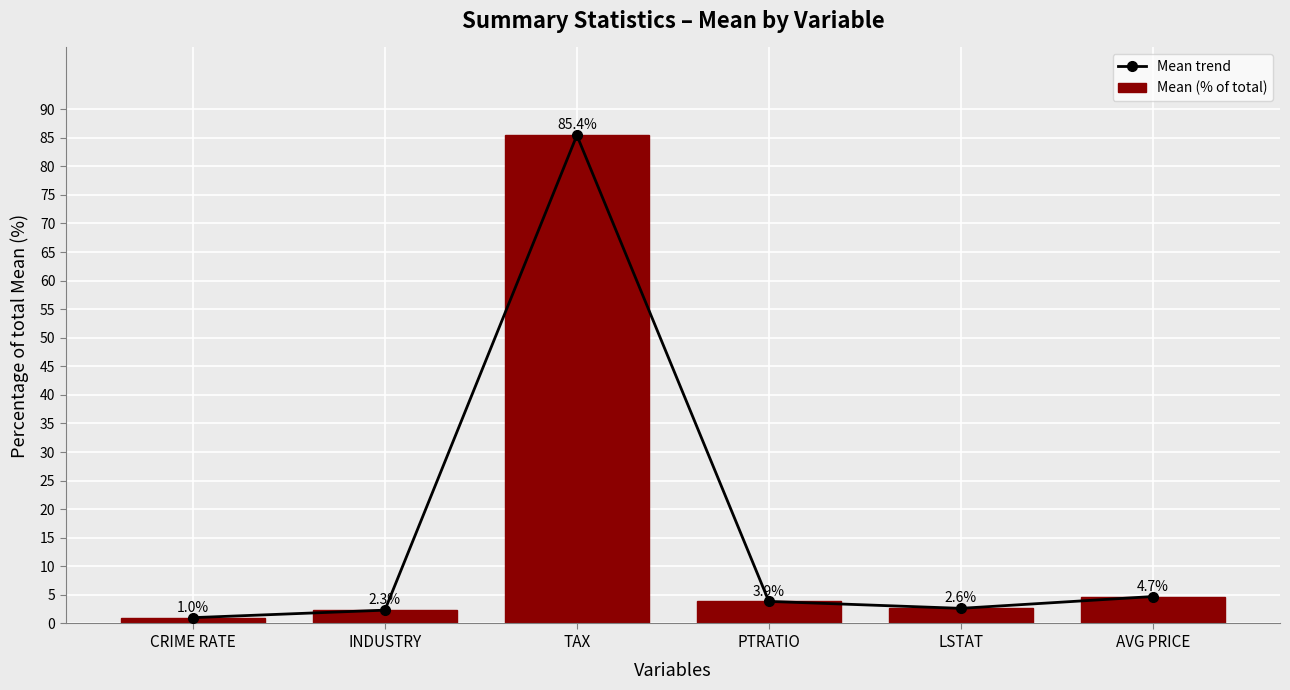

What is the minimum value for Mean (% of total)?

1.0